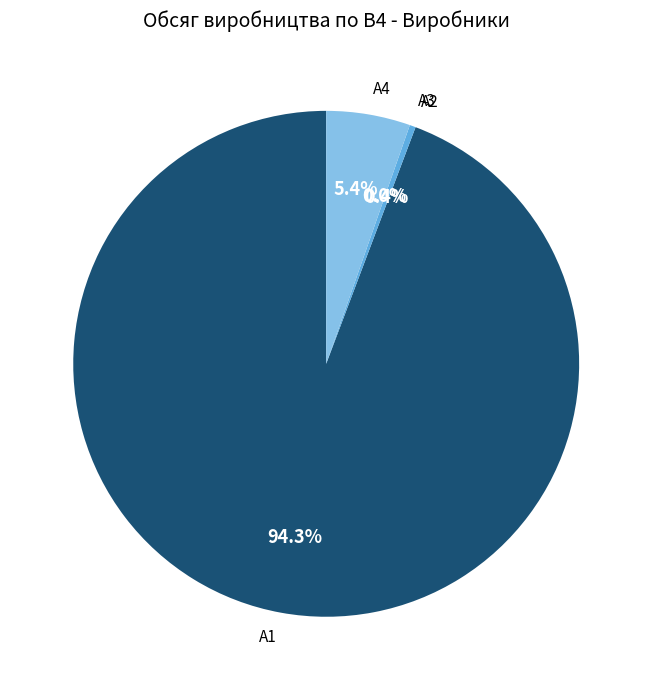

To the nearest percent, what is the difference between the A1 and A4 slice percentages?

89%